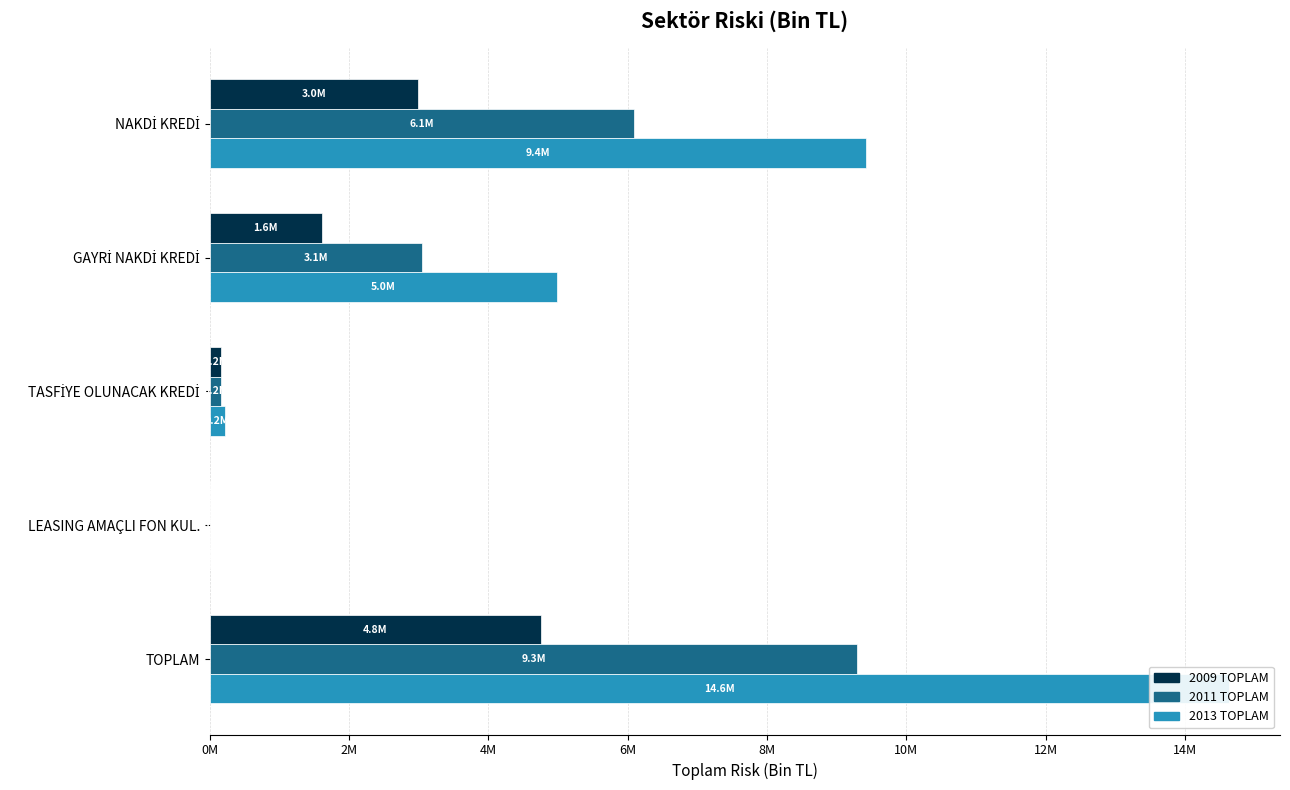

What is the spread (max minus min) of values at NAKDİ KREDİ?

6435208.4